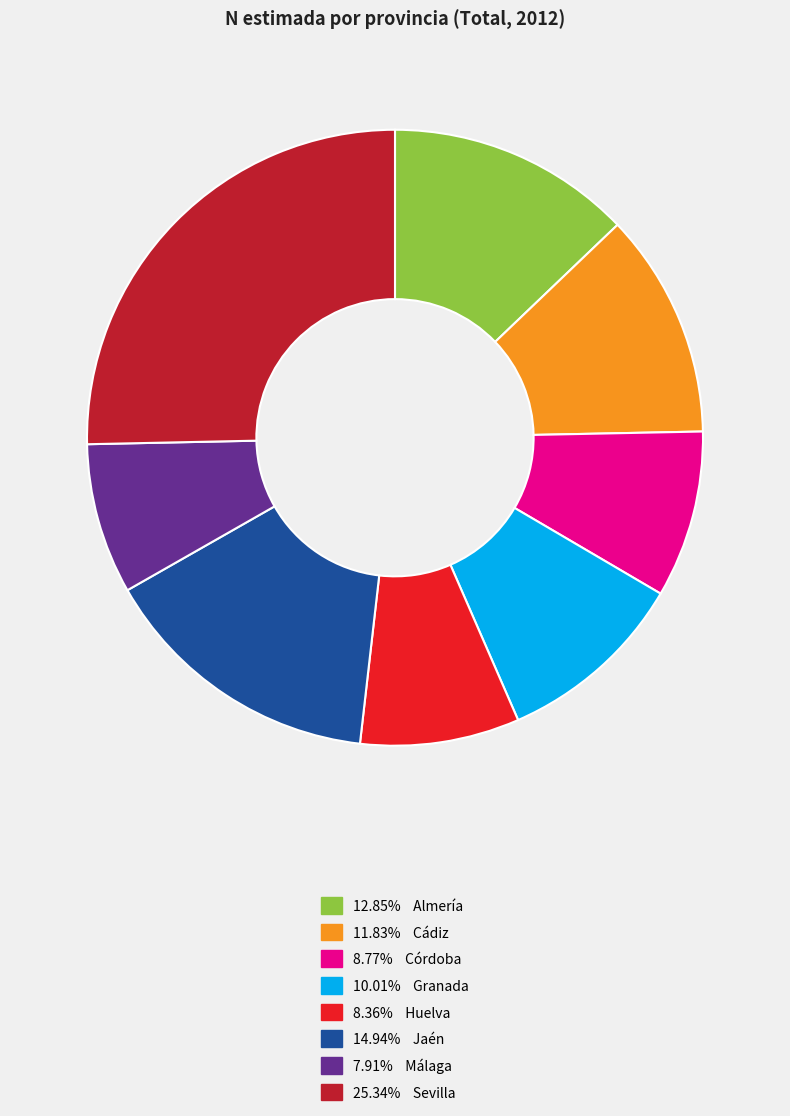

How many slices are in this pie chart?

8